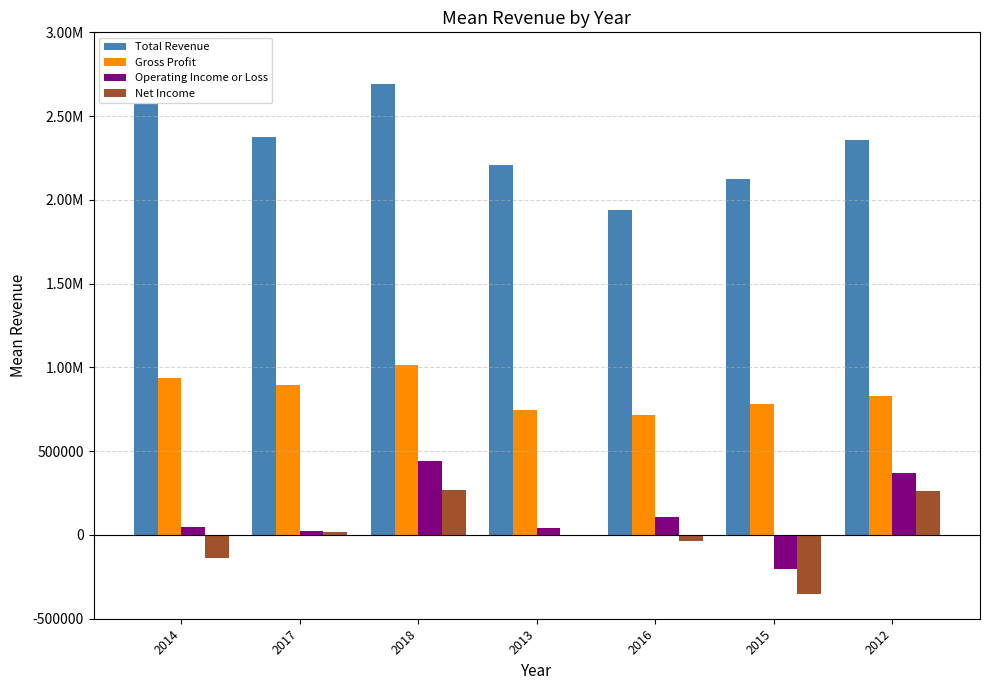

Reading right to left, transcribe all the data shown in this chart.

Total Revenue: 2355500	2126900	1939400	2210000	2689800	2375400	2570000
Gross Profit: 830000	779100	716700	744000	1012500	897900	936800
Operating Income or Loss: 372800	-205400	104300	41300	441900	24200	48200
Net Income: 263300	-351200	-36600	-2200	269400	18400	-135000